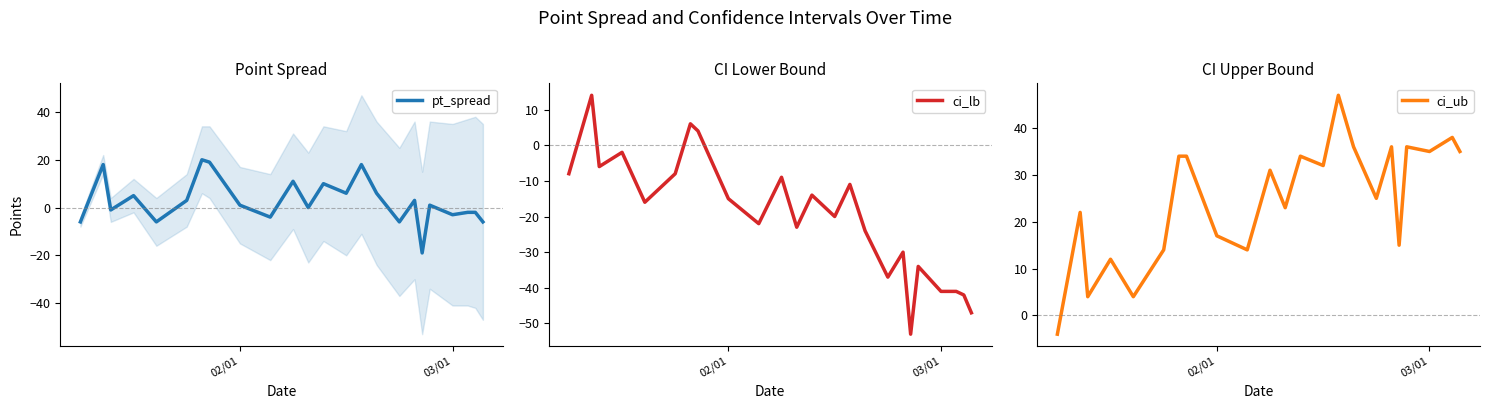

The value of ci_lb at 02/01 is -15. True or false?

True